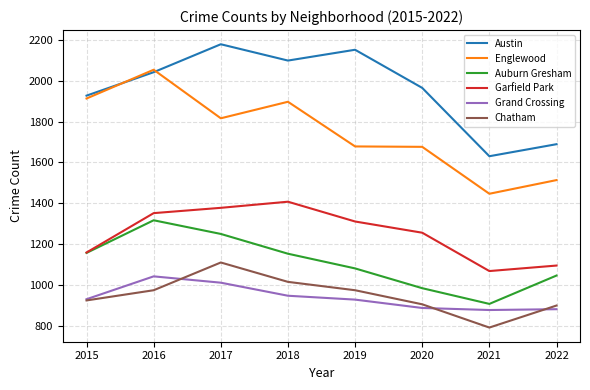

What is the difference between the highest and lowest values at 2020?

1079